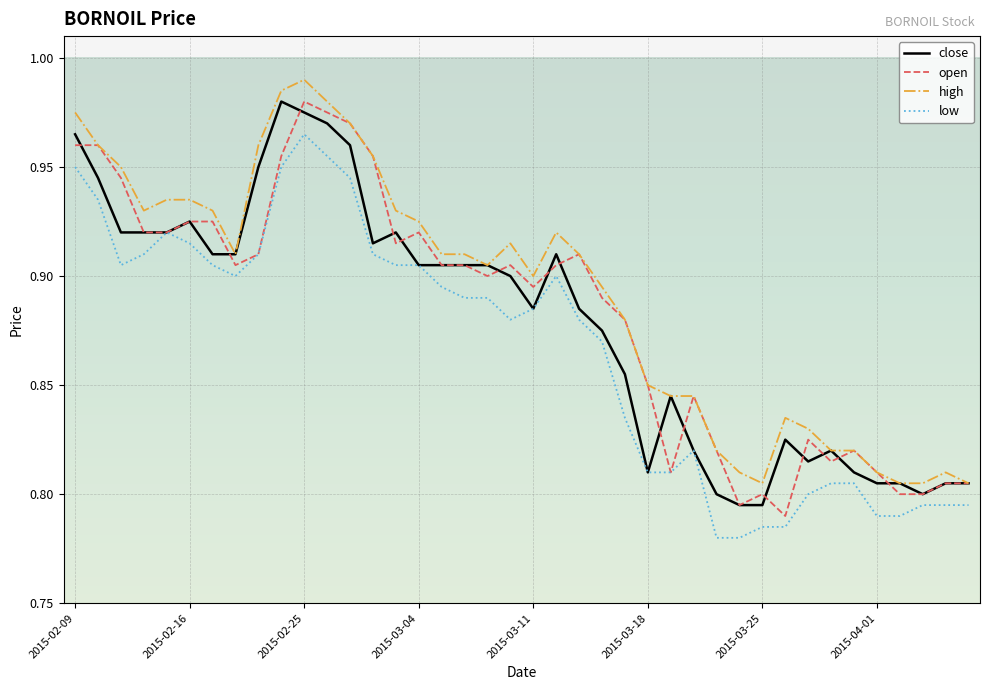

True or false: high has more than 0 points higher than both neighbors.

True